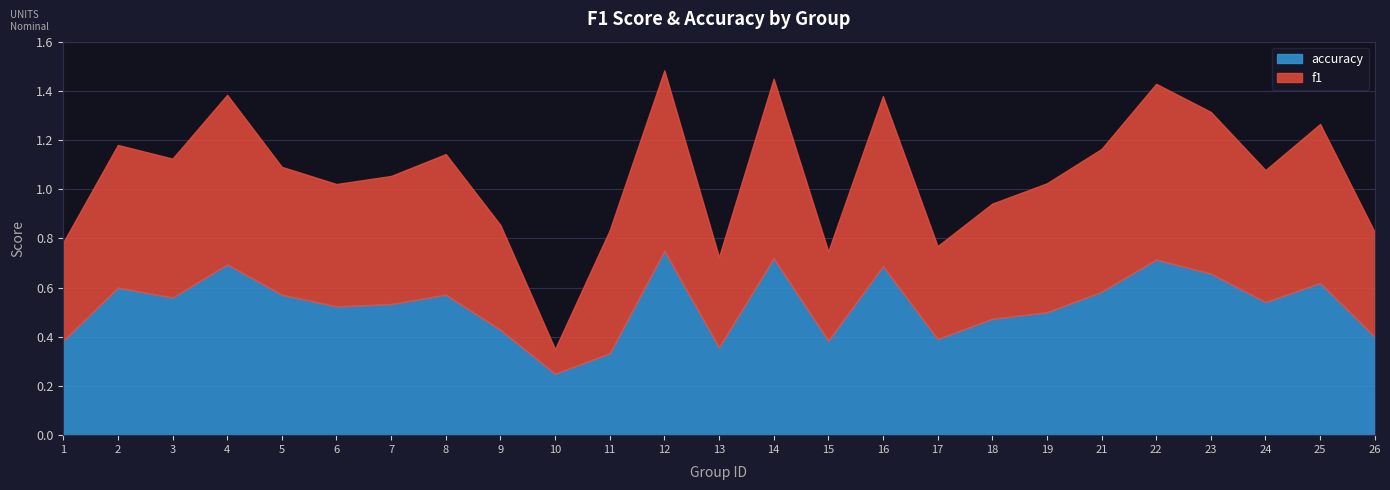

Which category has the lowest value across all series?

10